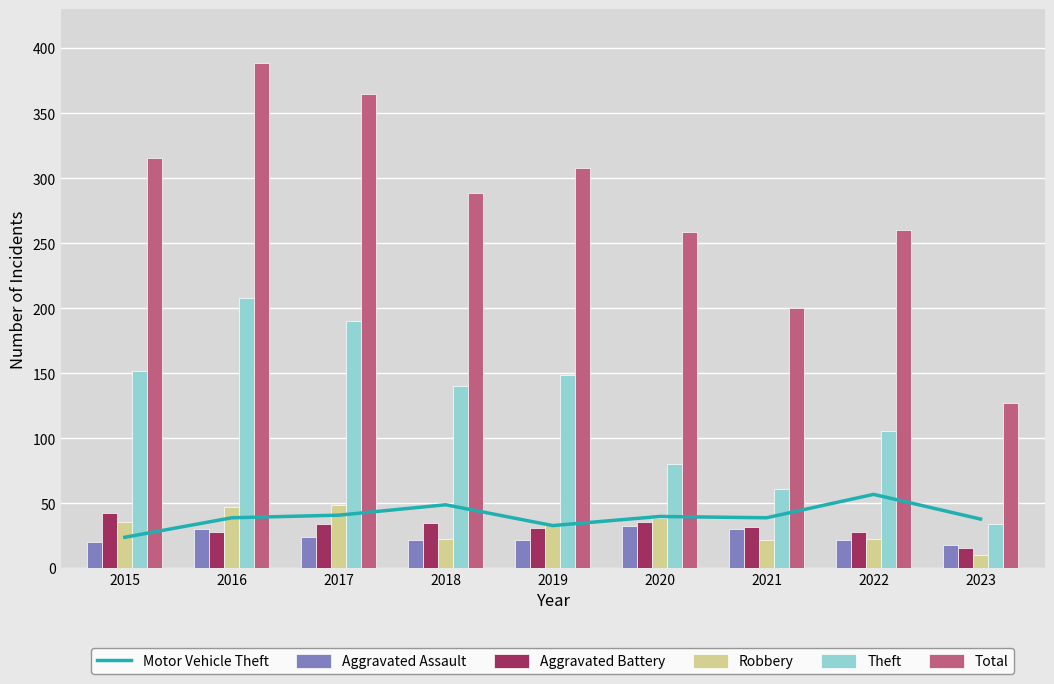

Where is Motor Vehicle Theft nearest to the value 40?

2020